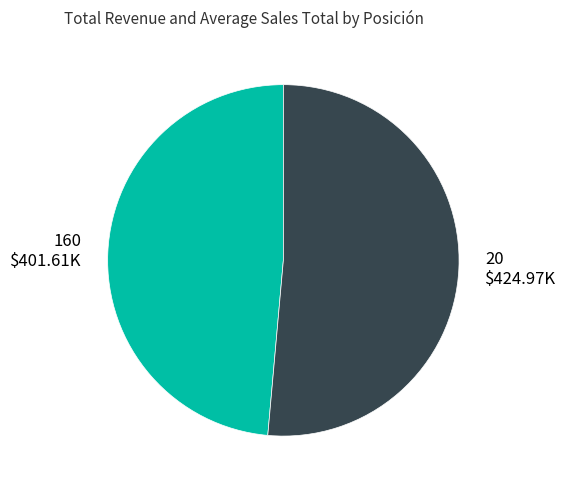

Is it true that 160 is 49% of the pie?

True